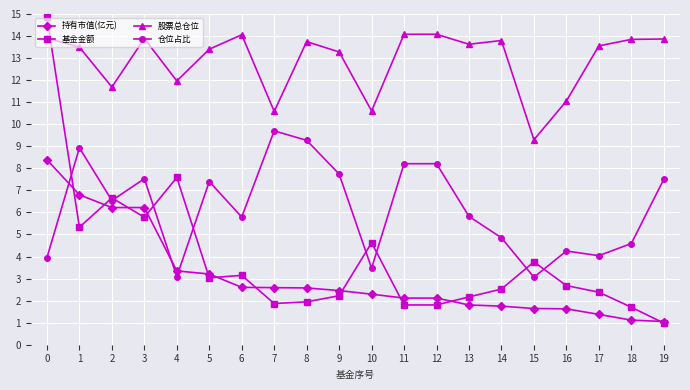

Rank the series by their maximum value, from lowest to highest.

持有市值(亿元), 仓位占比, 股票总仓位, 基金金额